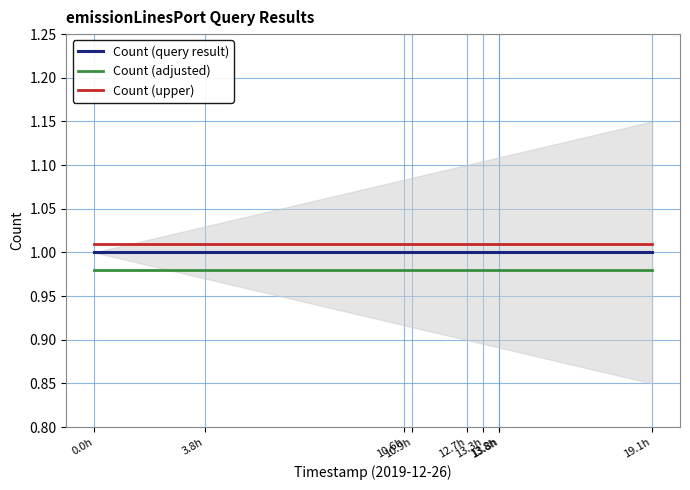

The value of Count (query result) at 13.8h is 1.0. True or false?

True